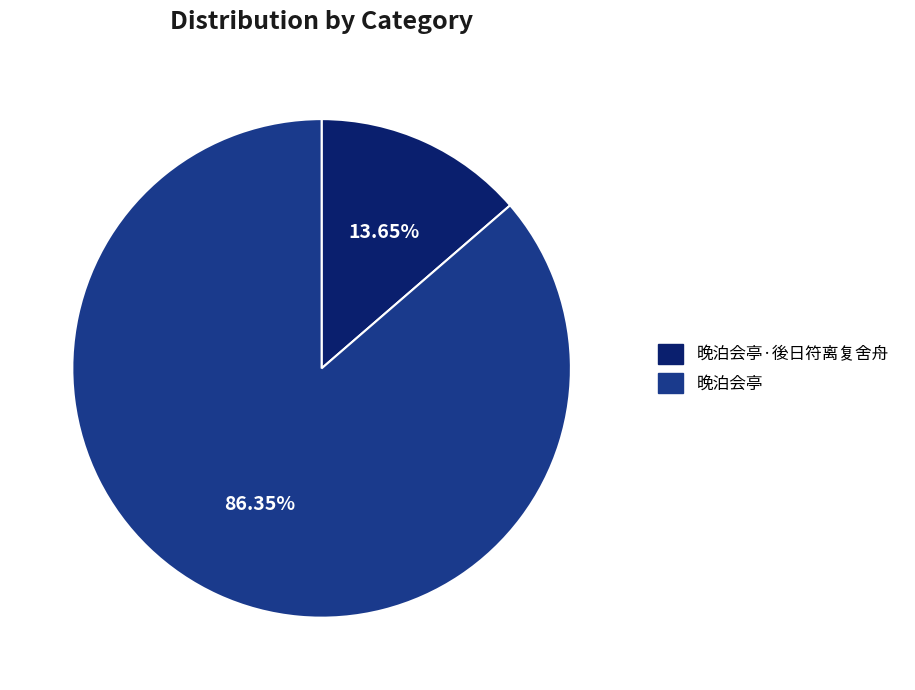

Rank the categories by value from lowest to highest.

晚泊会亭·後日符离复舍舟, 晚泊会亭